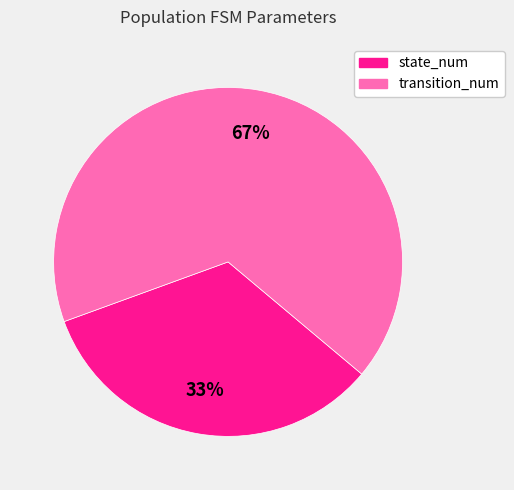

Is transition_num the majority of the pie?

Yes